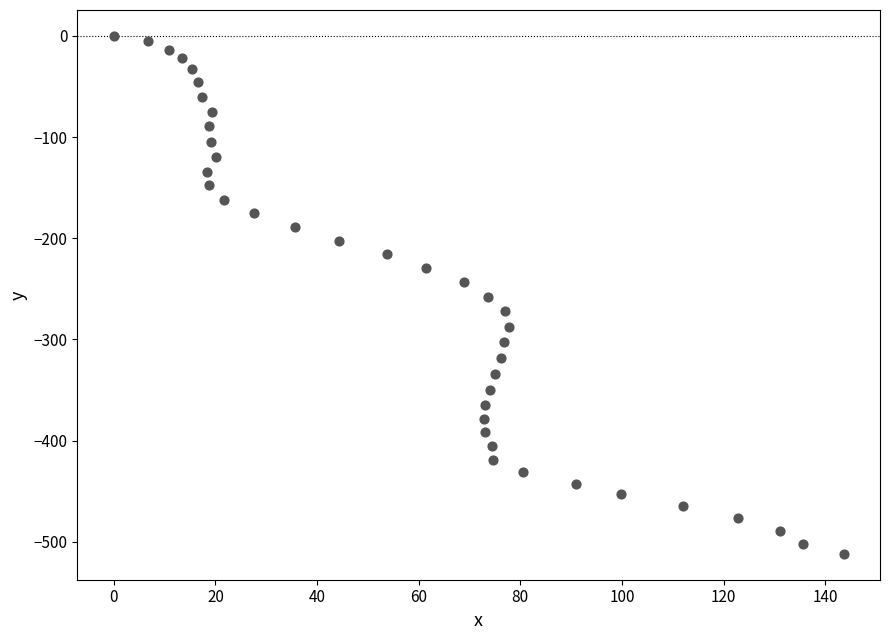

What is the range of X values (max minus min)?

143.6